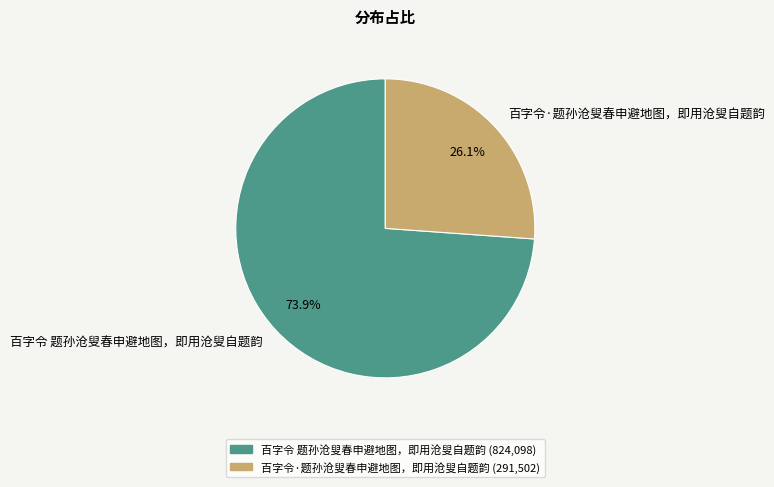

True or false: 百字令 题孙沧叟春申避地图，即用沧叟自题韵 accounts for 79% of the total.

False